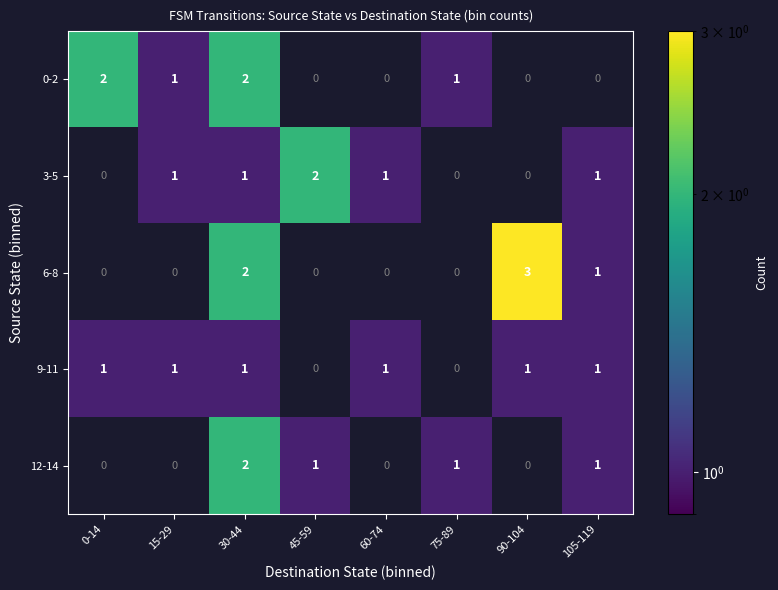

What is the difference between the highest and lowest values at 75-89?

1